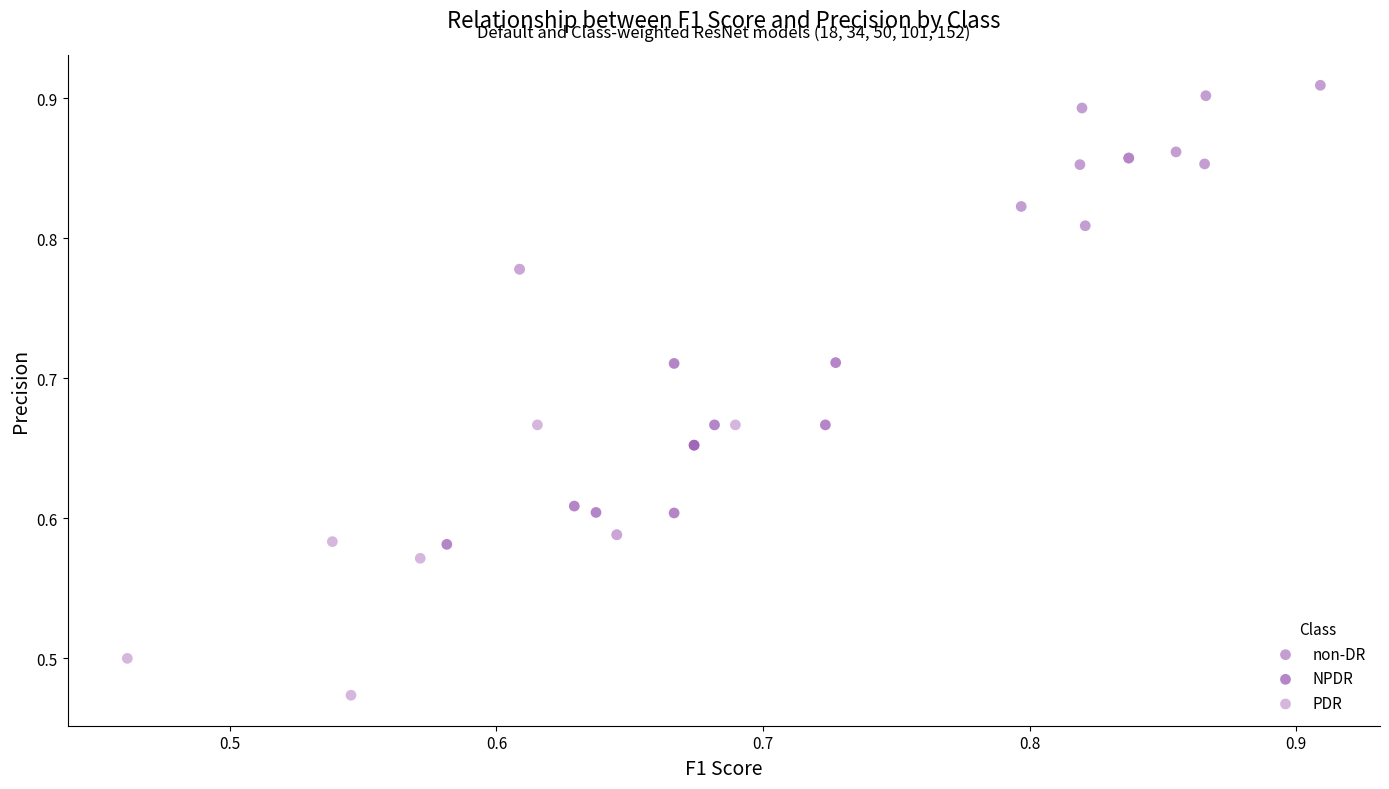

Which series has the largest Y range (max minus min)?

PDR